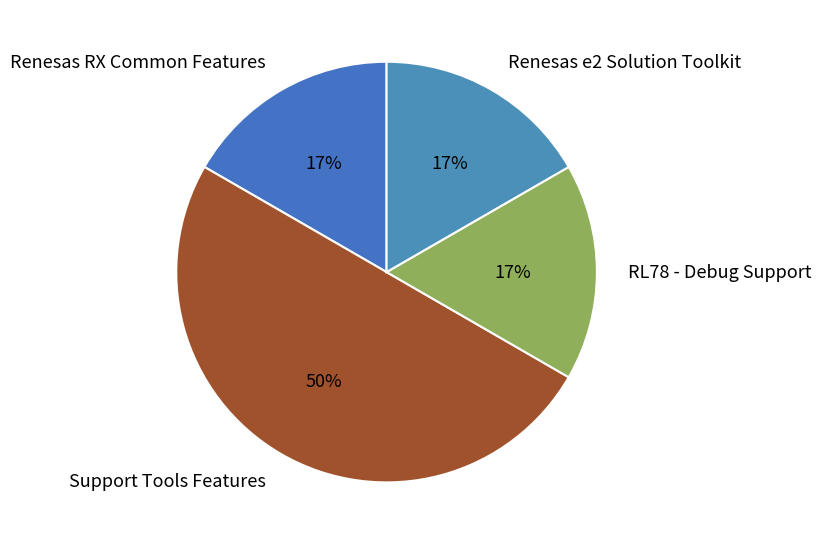

Is the sum of Renesas e2 Solution Toolkit and Renesas RX Common Features greater than half?

No